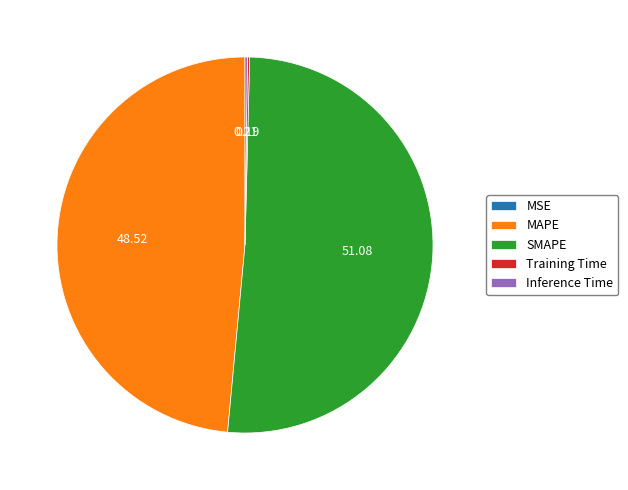

Which slice is the largest?

SMAPE